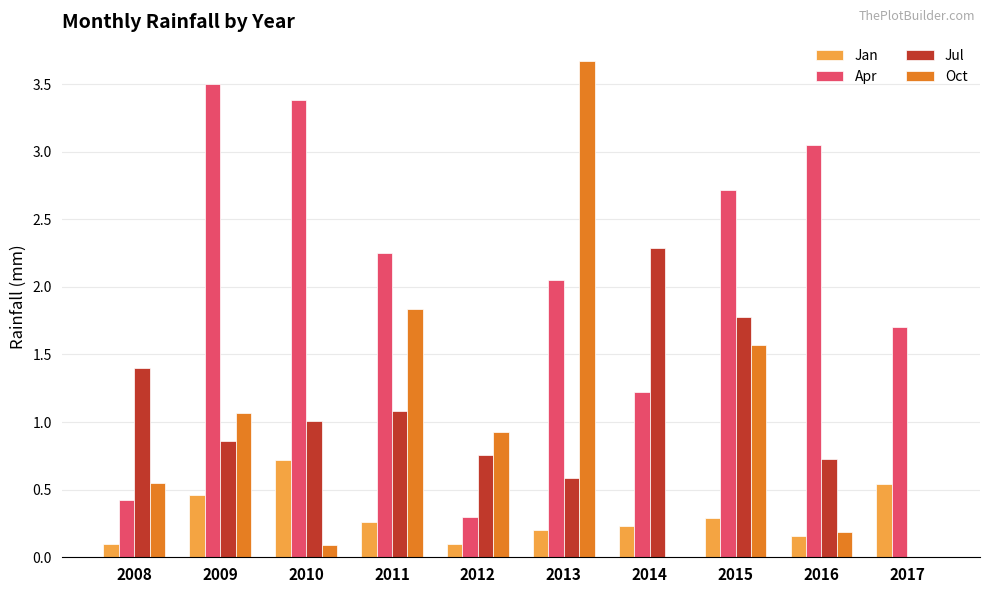

What is the sum of the Oct values at 2009 and 2016?

1.3